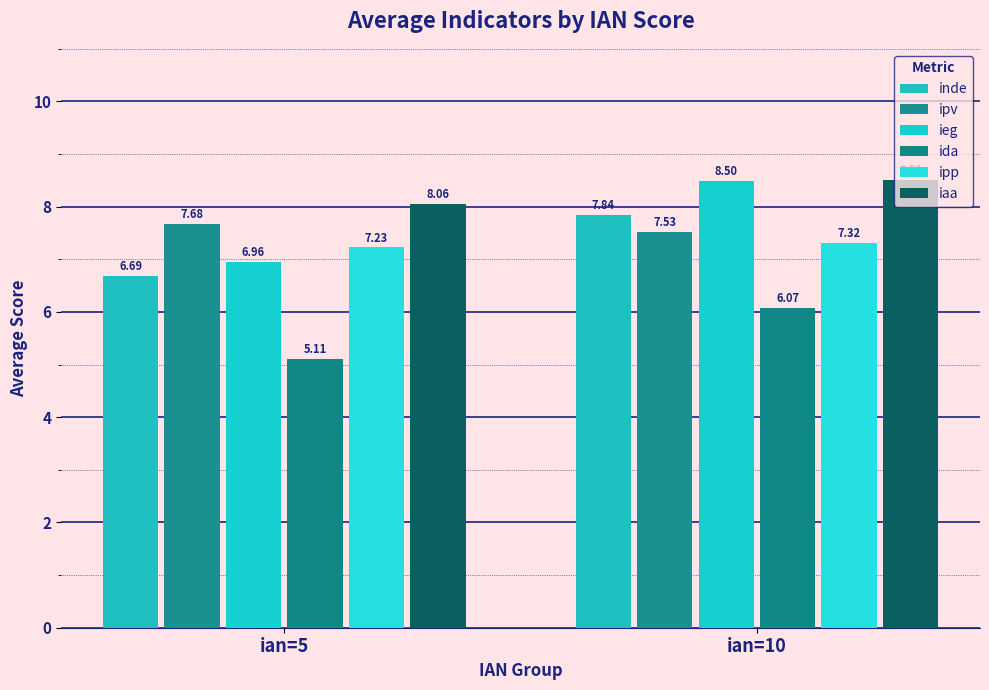

How many bars are there in each group?

6